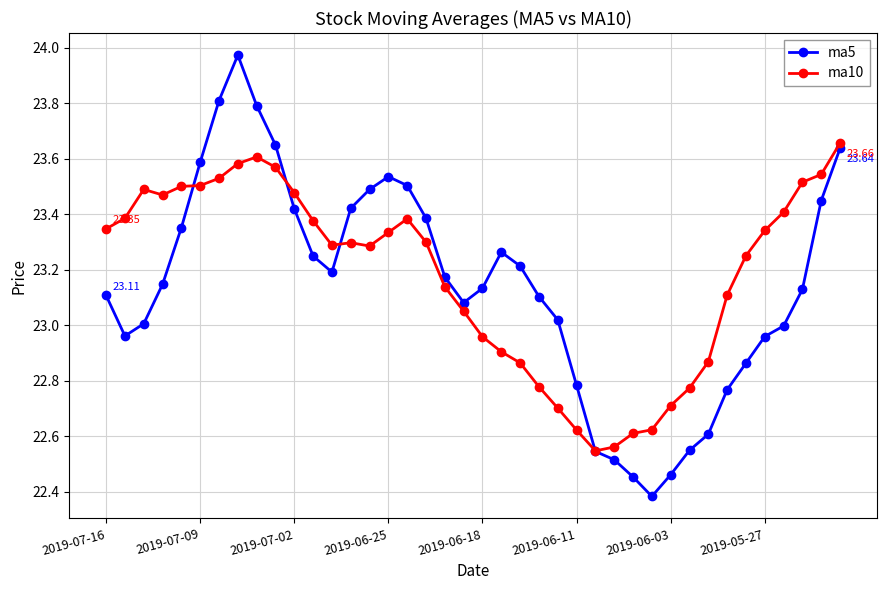

Which series has the largest range (max minus min)?

ma5